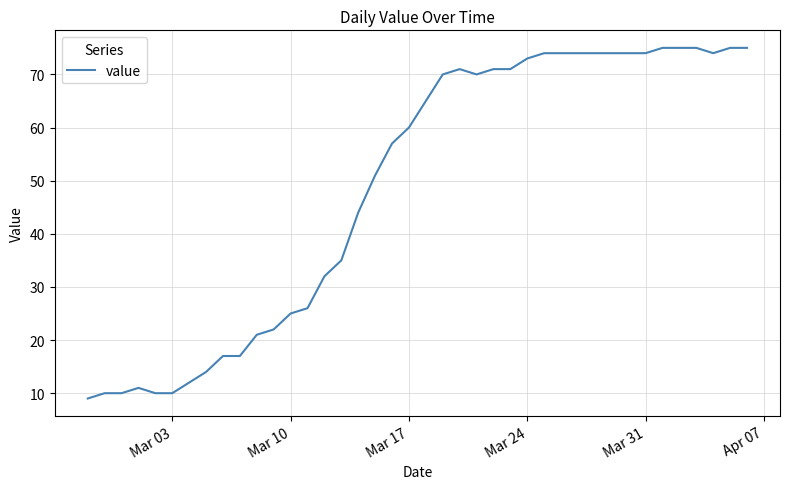

What is the difference between the maximum and minimum values?

66